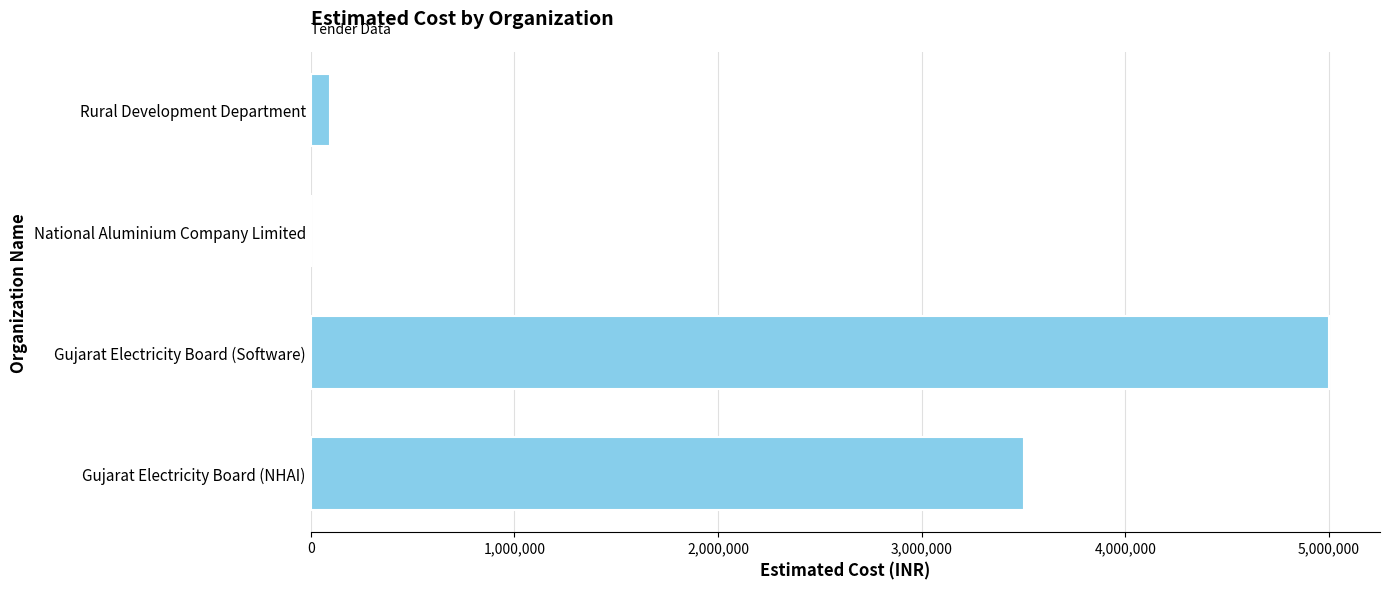

The value at Gujarat Electricity Board (Software) is 2961056. True or false?

False